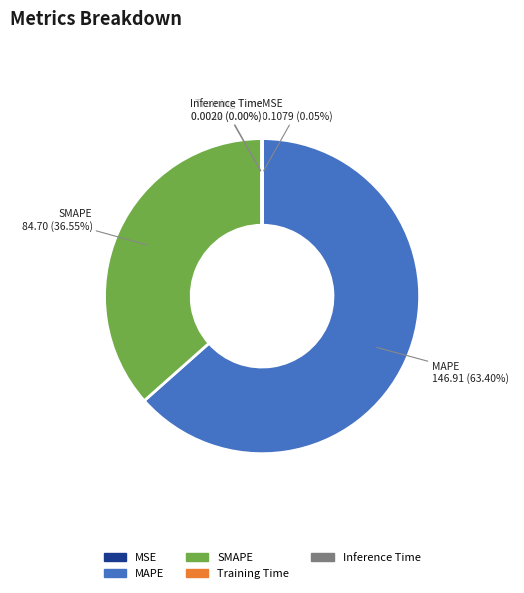

Which category has the biggest portion of the pie?

MAPE